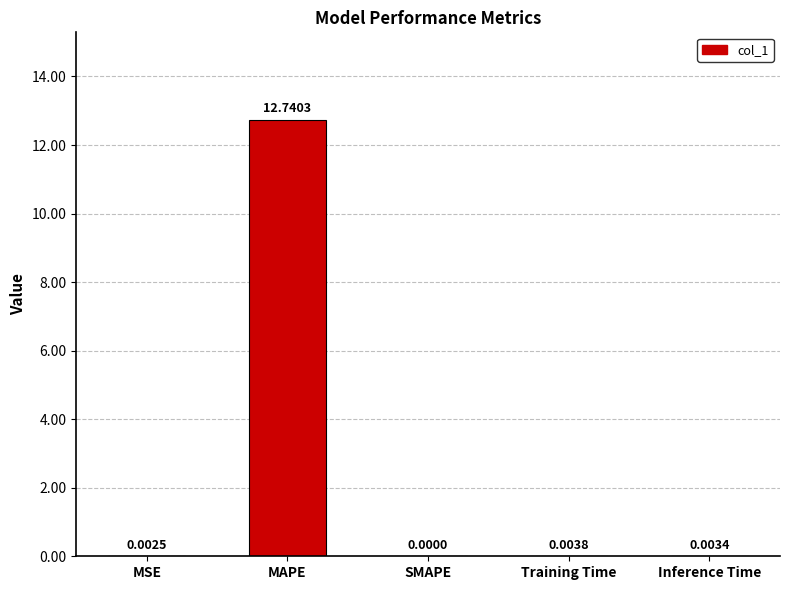

Are the bars horizontal?

No